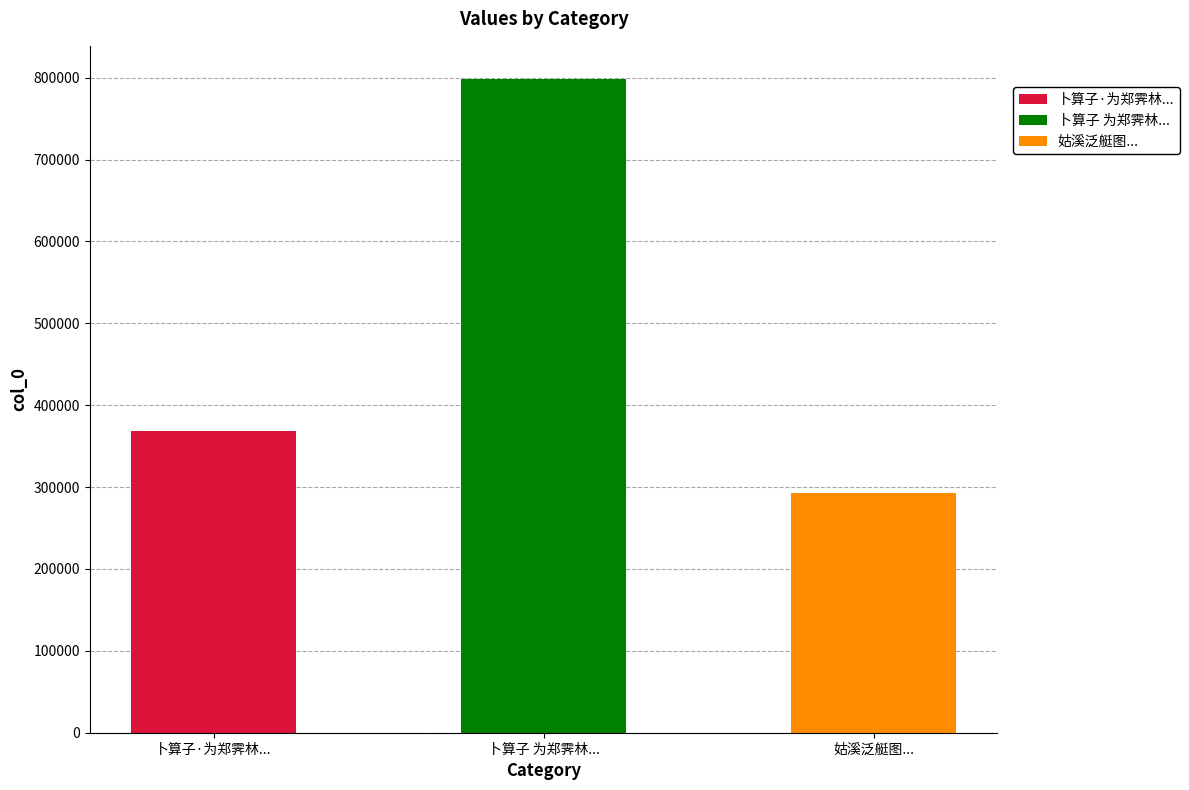

What is the minimum value shown in the chart?

293368